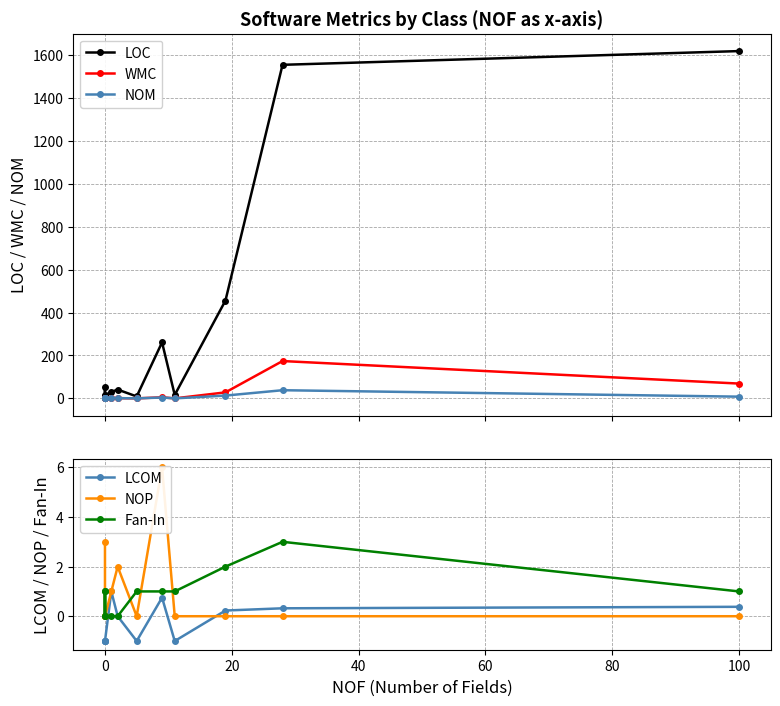

How many LCOM values are between -1 and 0?

7